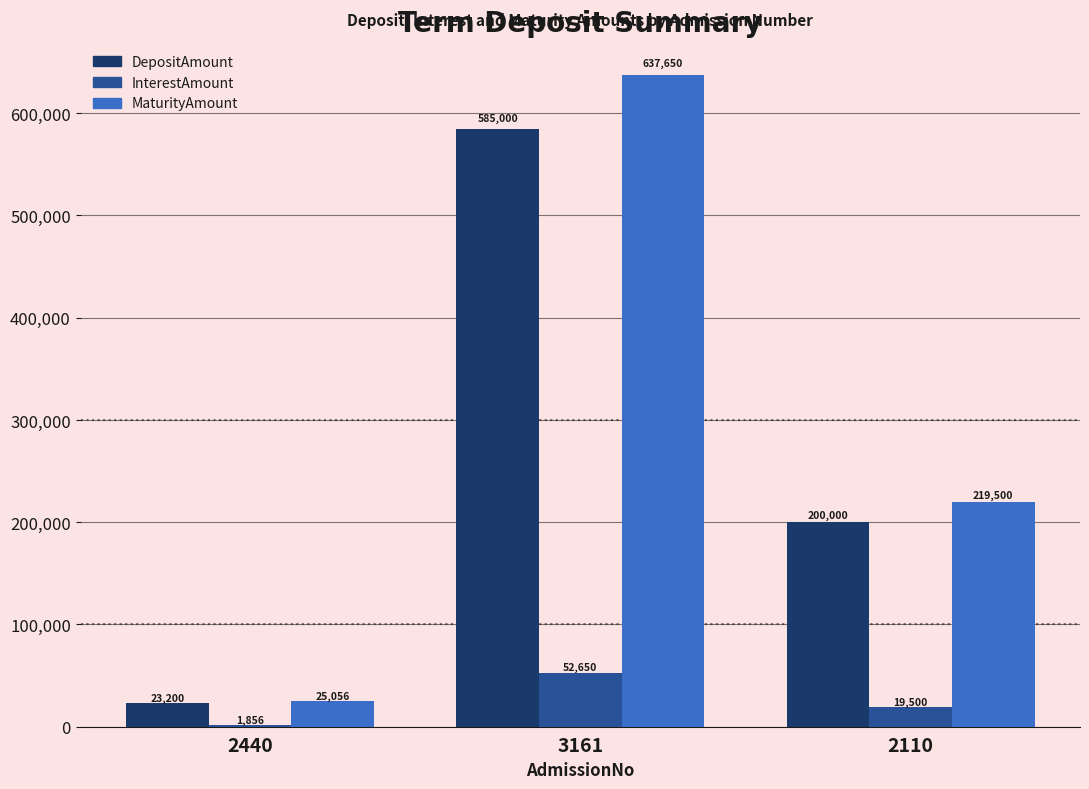

Are the bars grouped side by side (vs. stacked)?

Yes